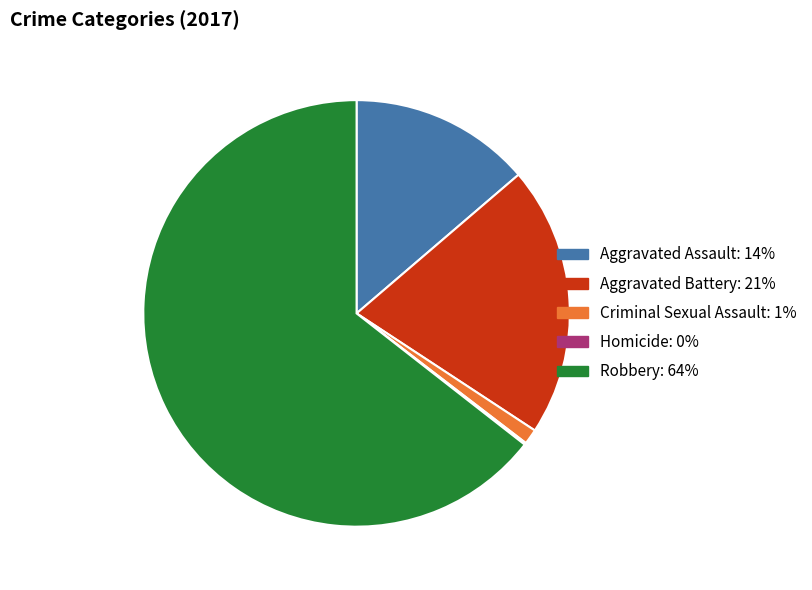

True or false: Homicide accounts for 5% of the total.

False